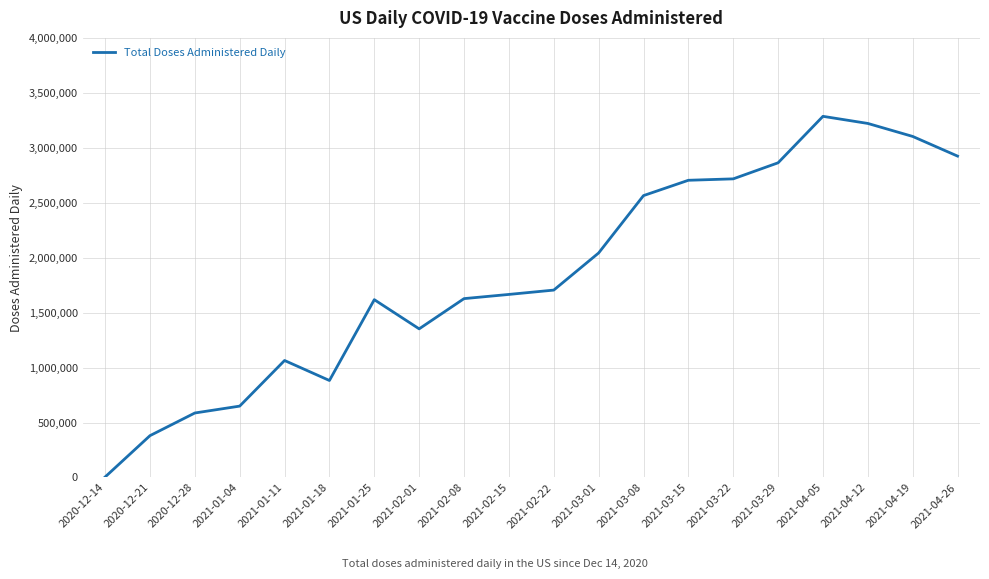

What is the difference between the maximum and minimum values?

3281668